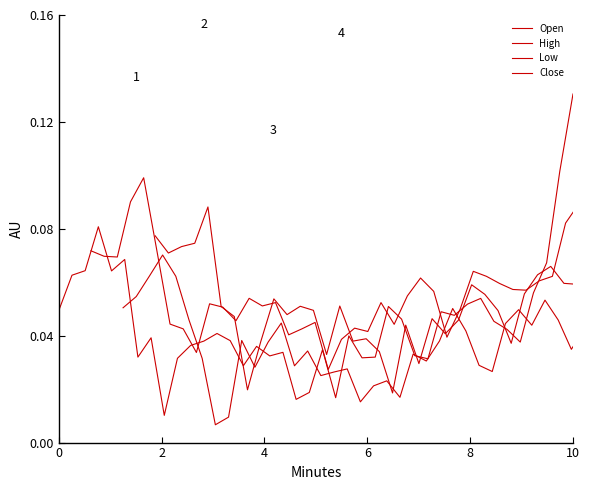

True or false: Close and Low intersect in this chart.

False